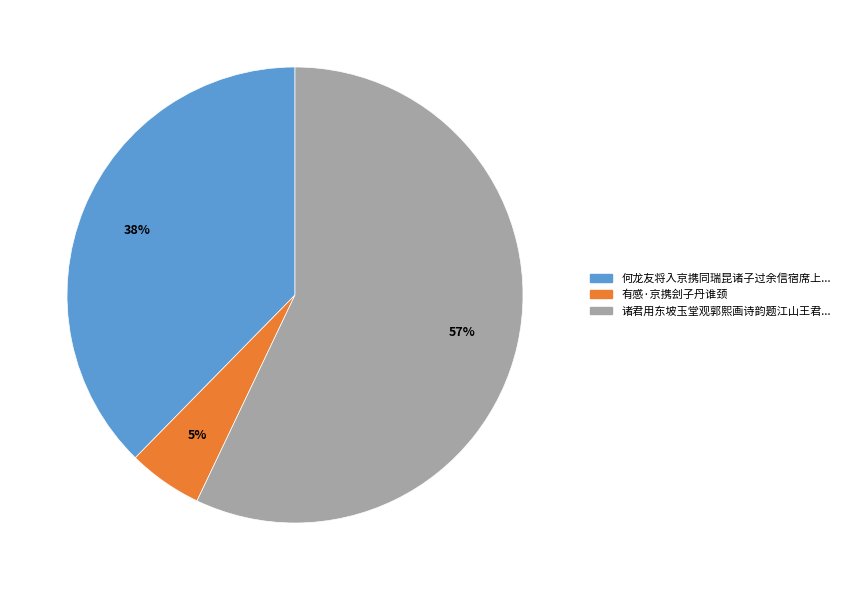

Is there a majority slice in this chart?

Yes